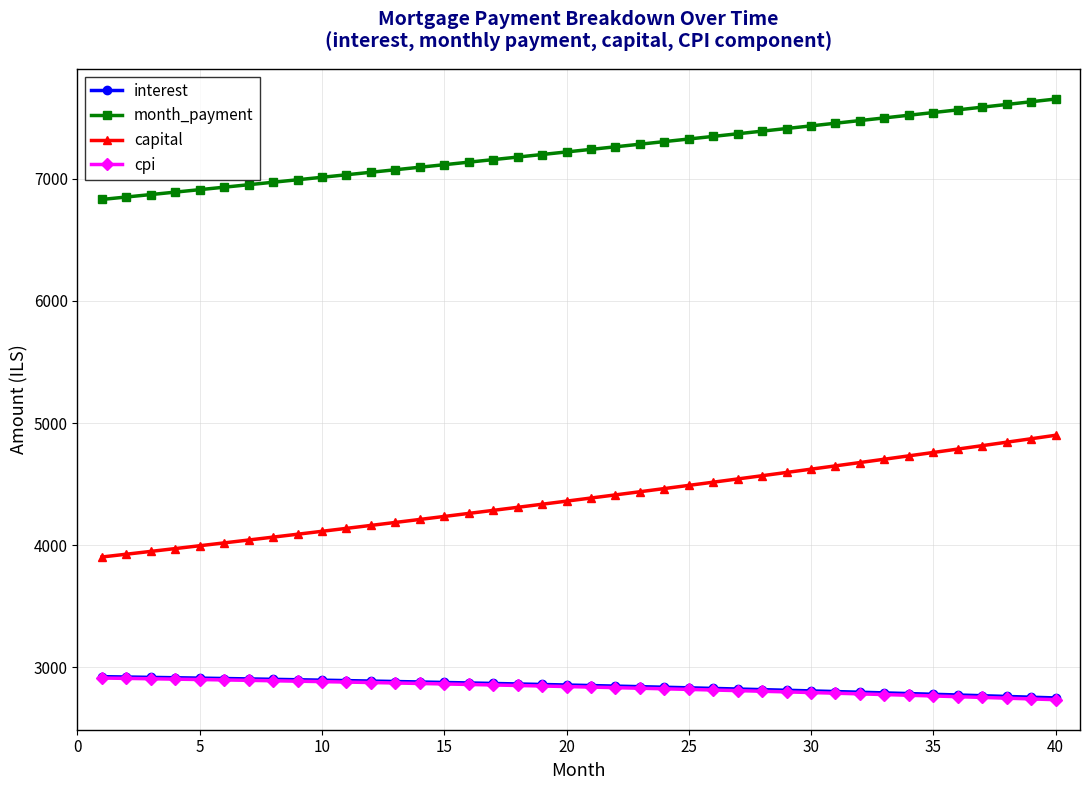

Which series has the largest total across all categories?

month_payment